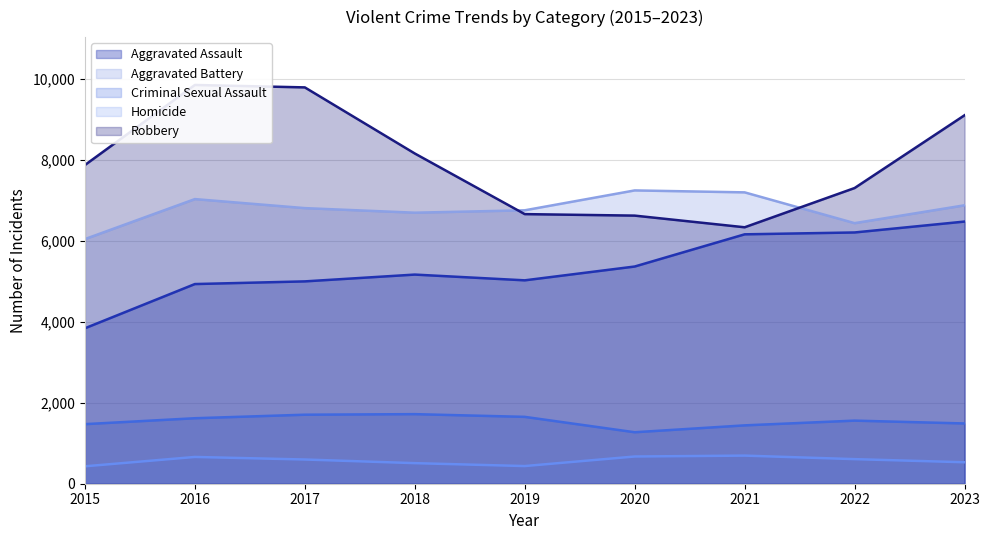

Reading left to right, list all the values displayed in this chart.

Aggravated Assault: 2015=3838	2016=4930	2017=4996	2018=5164	2019=5022	2020=5363	2021=6158	2022=6204	2023=6473
Aggravated Battery: 2015=6040	2016=7028	2017=6805	2018=6692	2019=6751	2020=7242	2021=7194	2022=6434	2023=6875
Criminal Sexual Assault: 2015=1471	2016=1617	2017=1704	2018=1718	2019=1651	2020=1271	2021=1441	2022=1558	2023=1488
Homicide: 2015=430	2016=661	2017=598	2018=508	2019=436	2020=672	2021=694	2022=607	2023=530
Robbery: 2015=7869	2016=9846	2017=9786	2018=8154	2019=6657	2020=6620	2021=6332	2022=7301	2023=9098